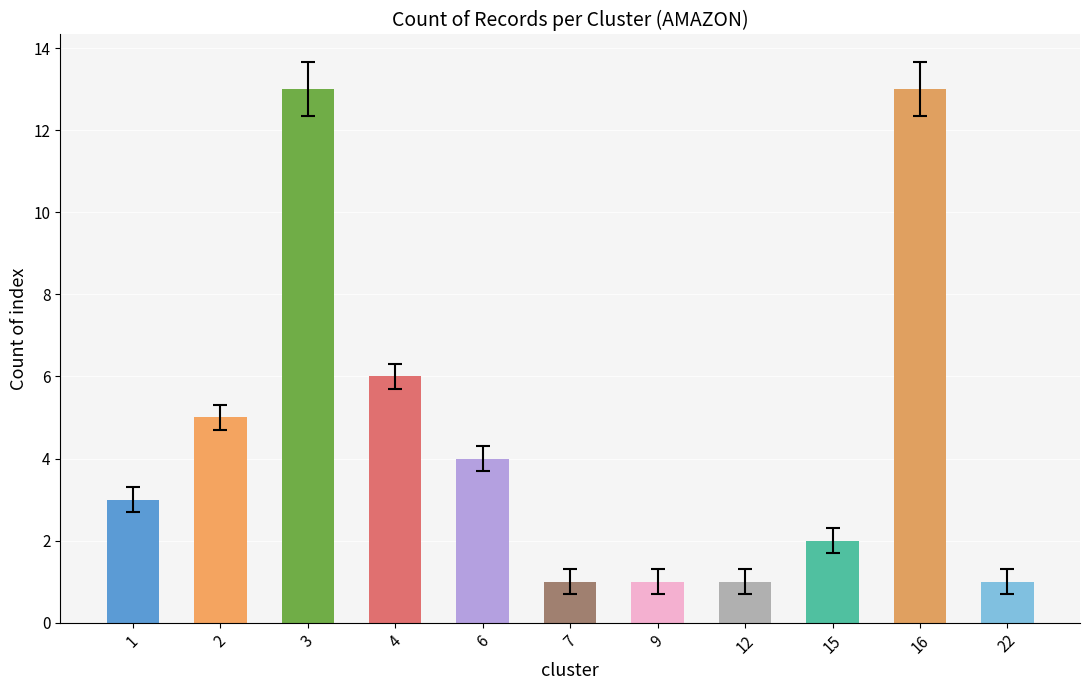

Reading left to right, transcribe all the data shown in this chart.

3	5	13	6	4	1	1	1	2	13	1